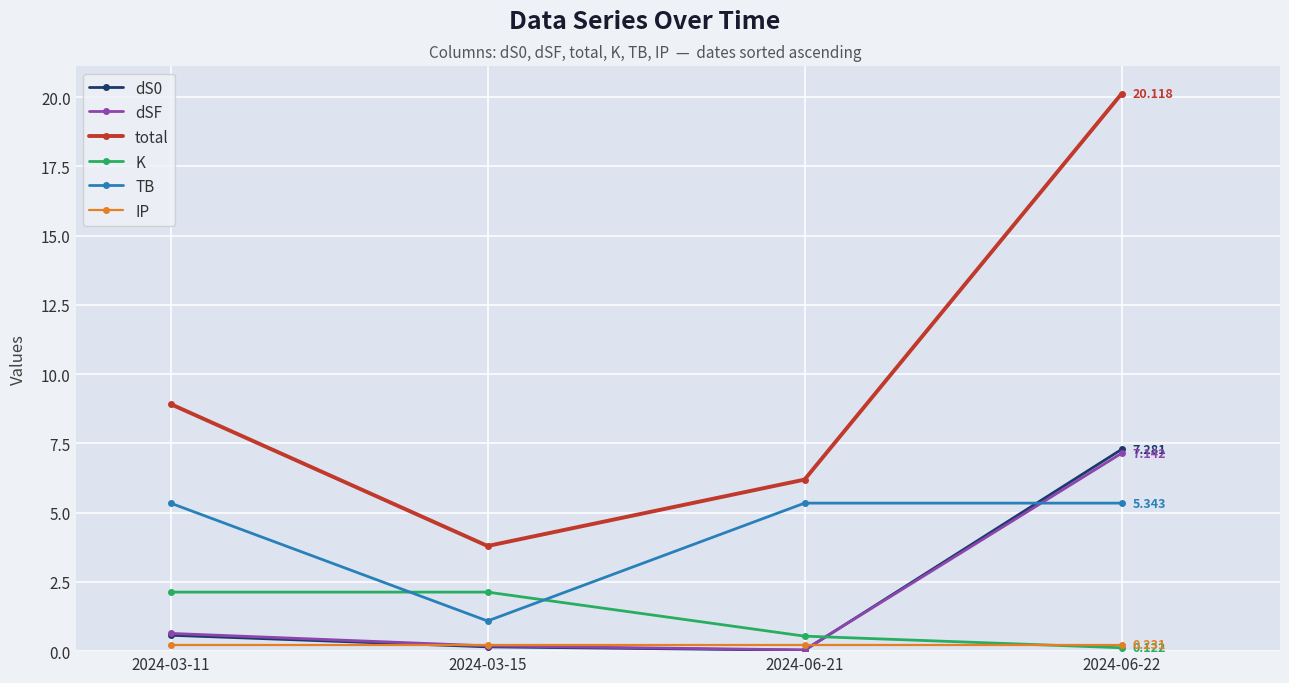

The K series shows 2.9 at 2024-03-15. True or false?

False